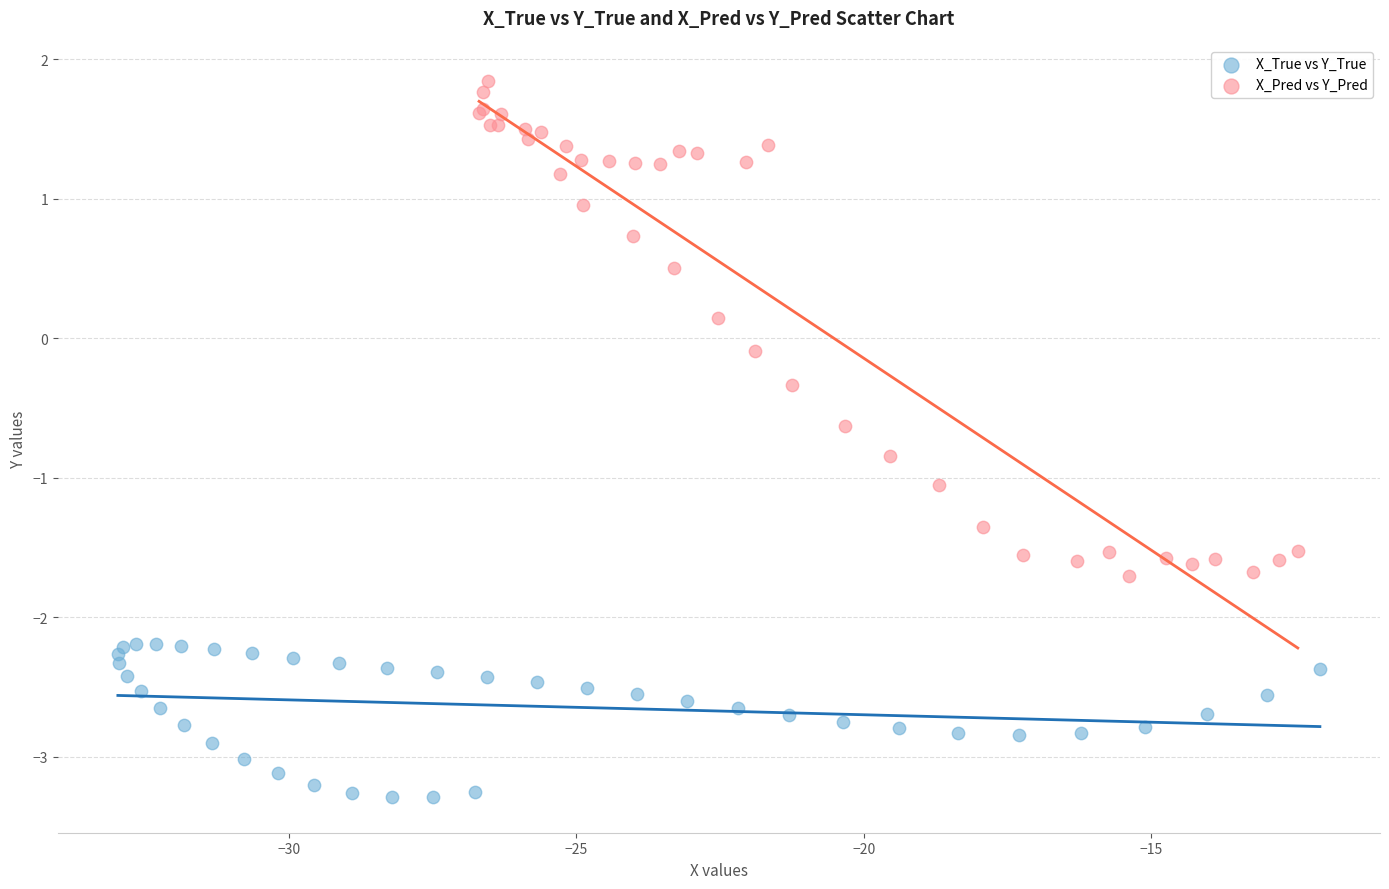

Which series has the largest Y range (max minus min)?

X_Pred vs Y_Pred